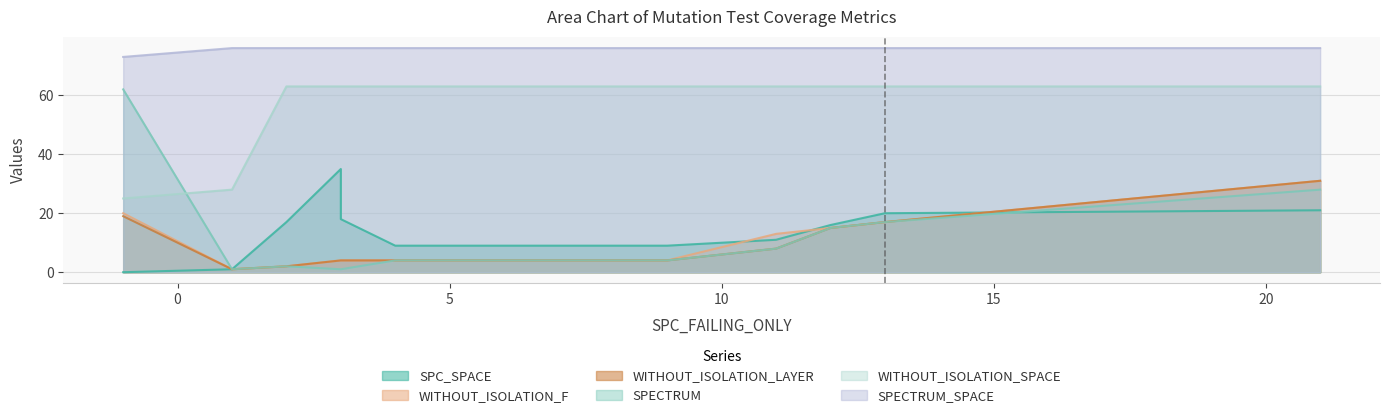

Reading right to left, what are all the values shown in this chart?

SPC_SPACE: 21=21	13=20	12=16	11=11	9=9	4=9	3=18	3=35	2=17	1=1	-1=0
WITHOUT_ISOLATION_F: 21=31	13=17	12=15	11=13	9=4	4=4	3=4	3=4	2=2	1=1	-1=20
WITHOUT_ISOLATION_LAYER: 21=31	13=17	12=15	11=8	9=4	4=4	3=4	3=4	2=2	1=1	-1=19
SPECTRUM: 21=28	13=17	12=15	11=8	9=4	4=4	3=1	3=1	2=2	1=1	-1=62
WITHOUT_ISOLATION_SPACE: 21=63	13=63	12=63	11=63	9=63	4=63	3=63	3=63	2=63	1=28	-1=25
SPECTRUM_SPACE: 21=76	13=76	12=76	11=76	9=76	4=76	3=76	3=76	2=76	1=76	-1=73